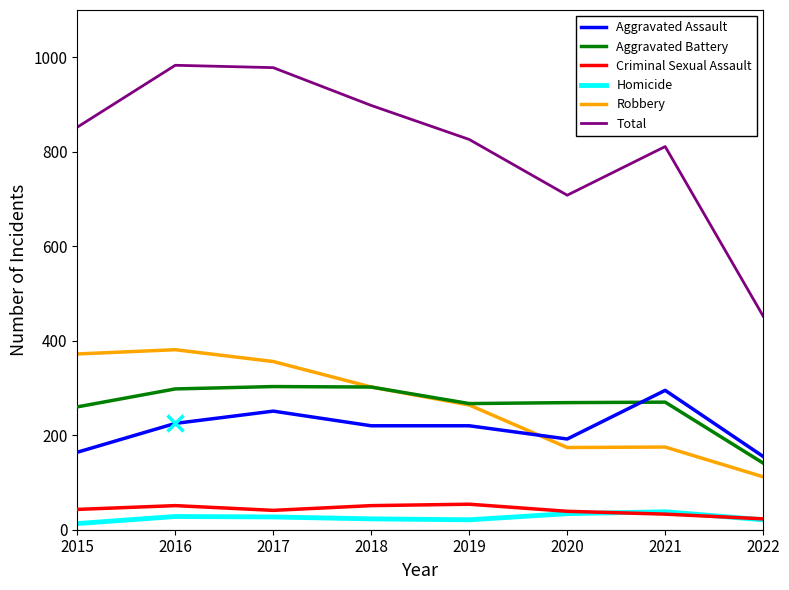

What is the average value of the Criminal Sexual Assault series?

42